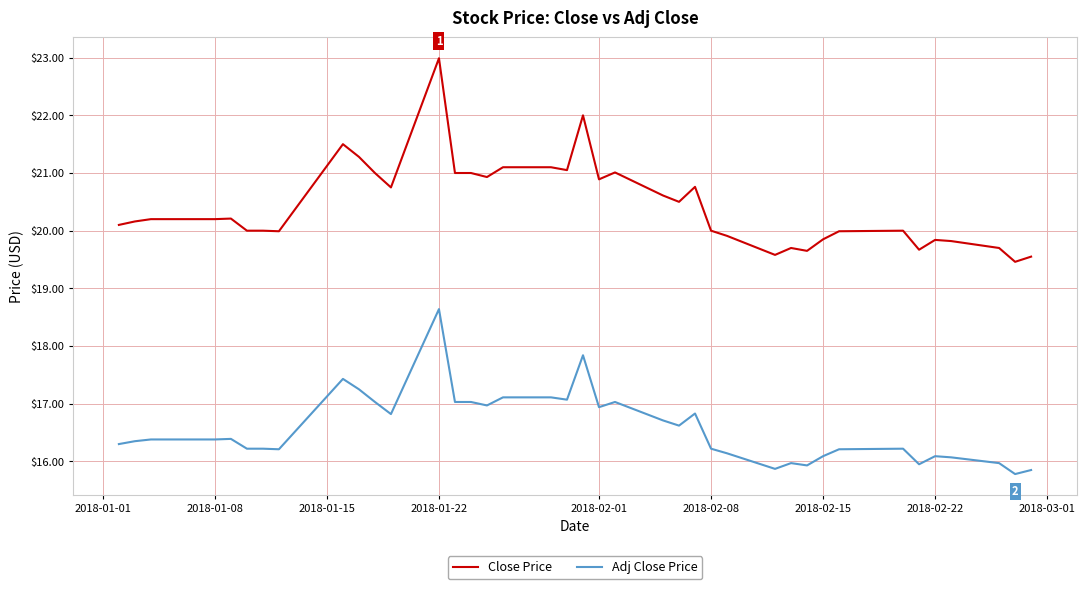

What is the greatest value displayed?

23.0